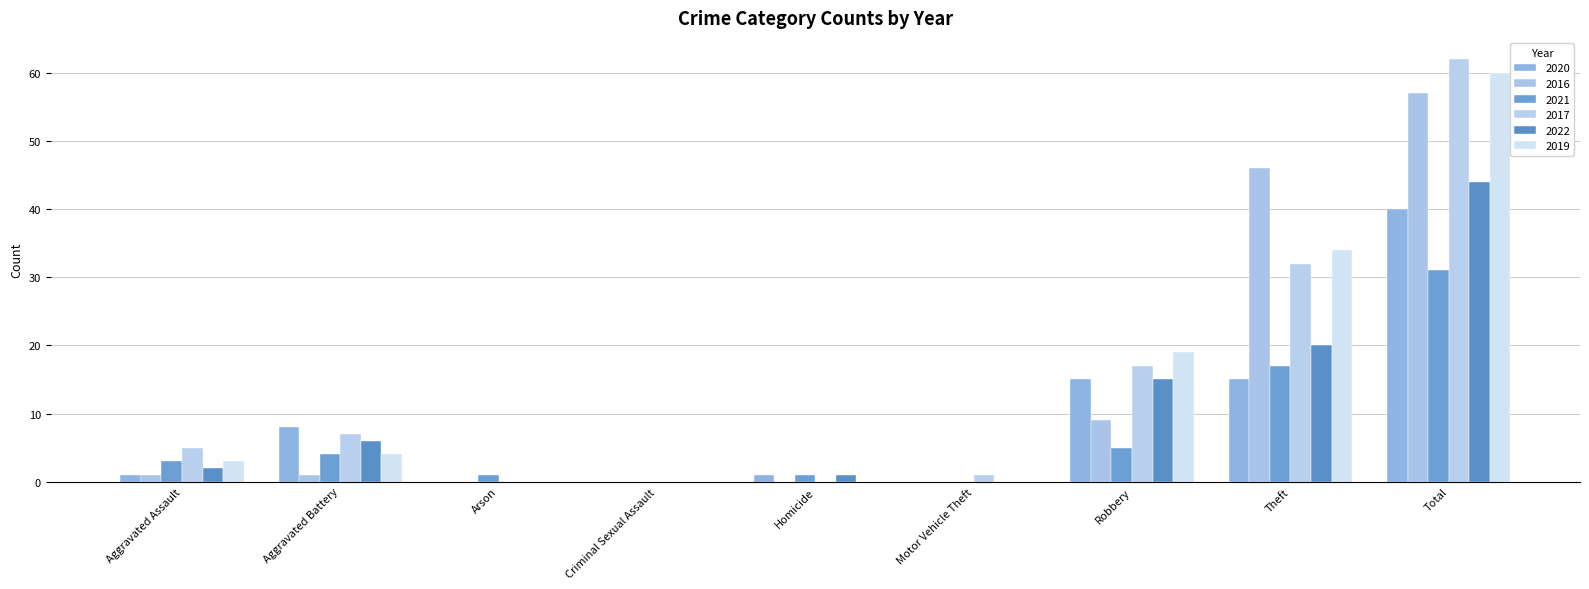

Count the number of data series in this chart.

6